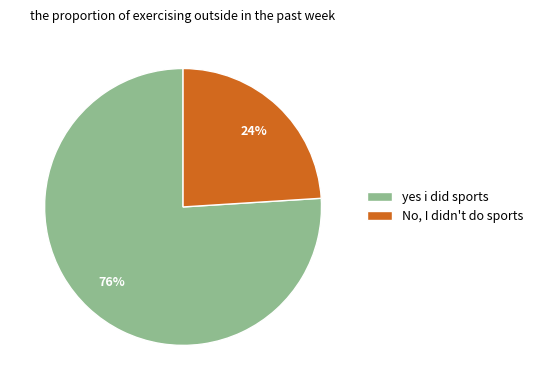

Rank the categories by value from highest to lowest.

yes i did sports, No, I didn't do sports